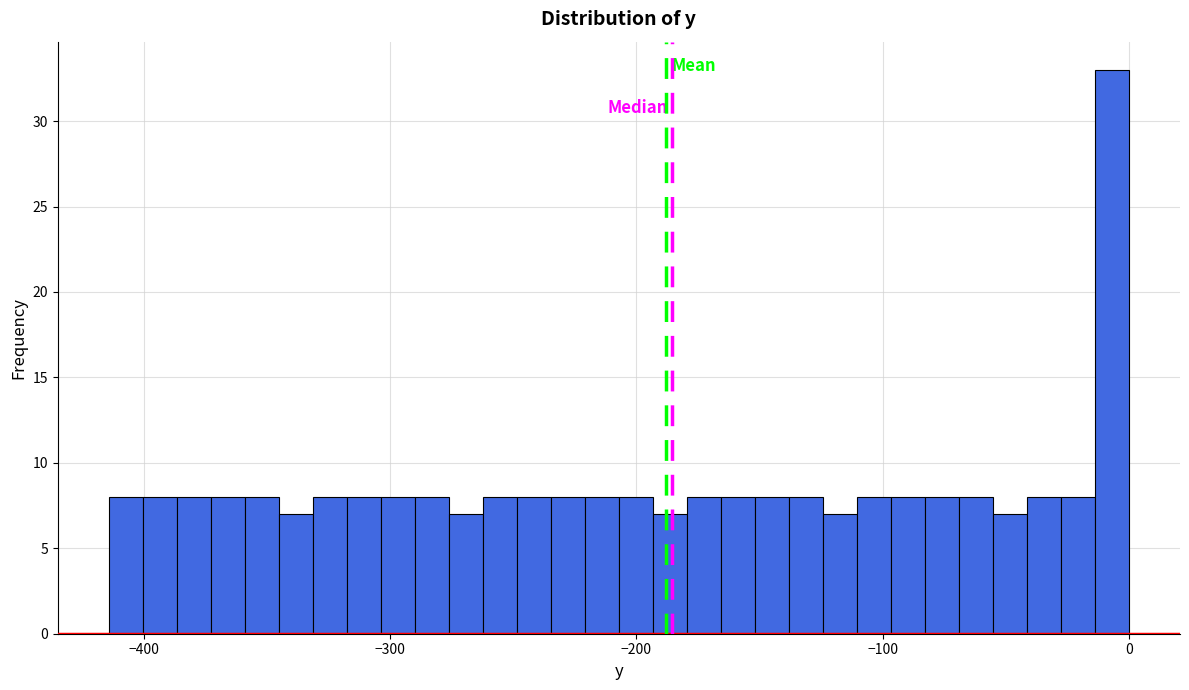

Read against the x-axis, roughly where is the centre of the tallest bar?

-10